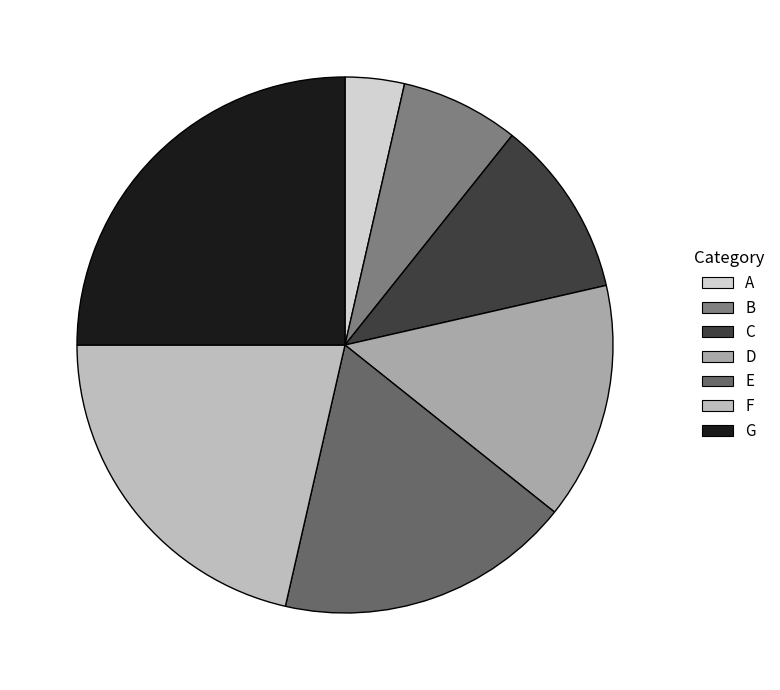

How many slices are in this pie chart?

7